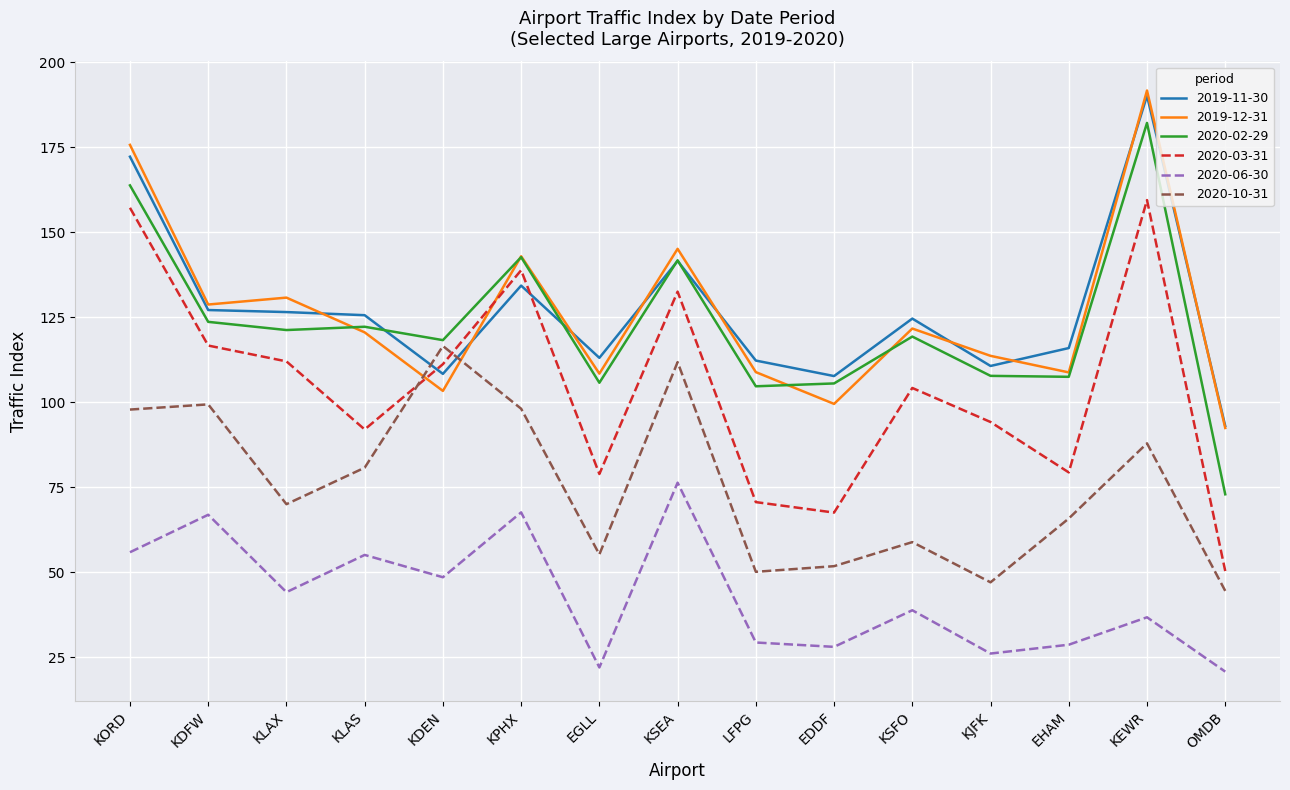

What is the total value across all series at KDFW?

662.5